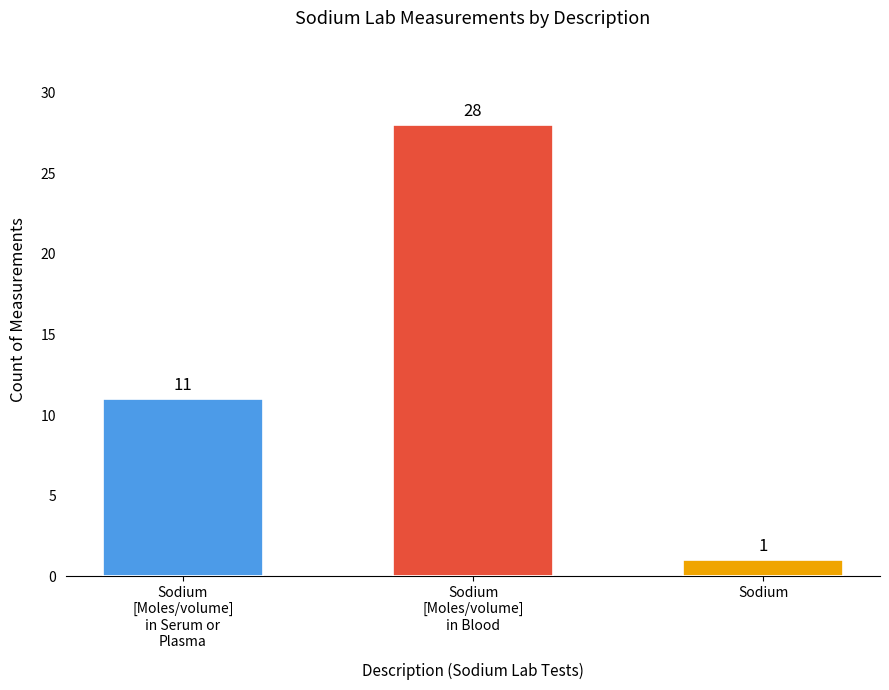

What is the maximum value shown in the chart?

28